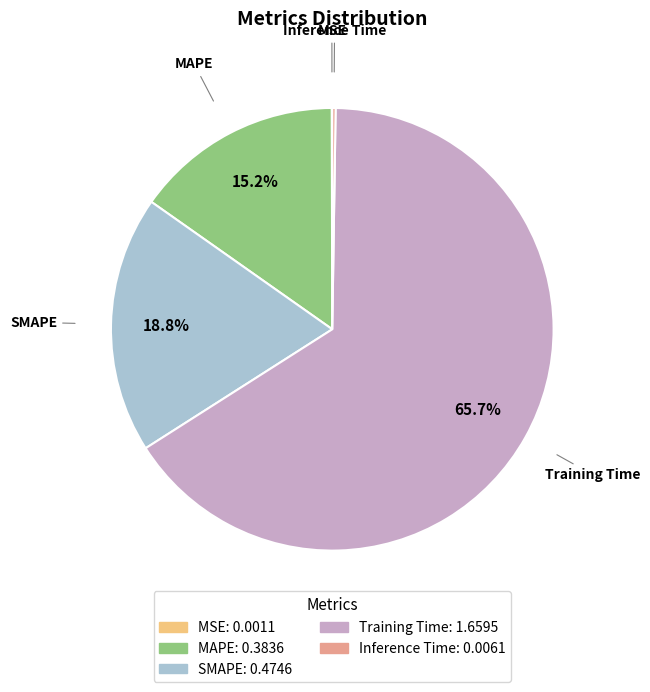

To the nearest percent, what is the difference between the MAPE and Training Time slice percentages?

51%